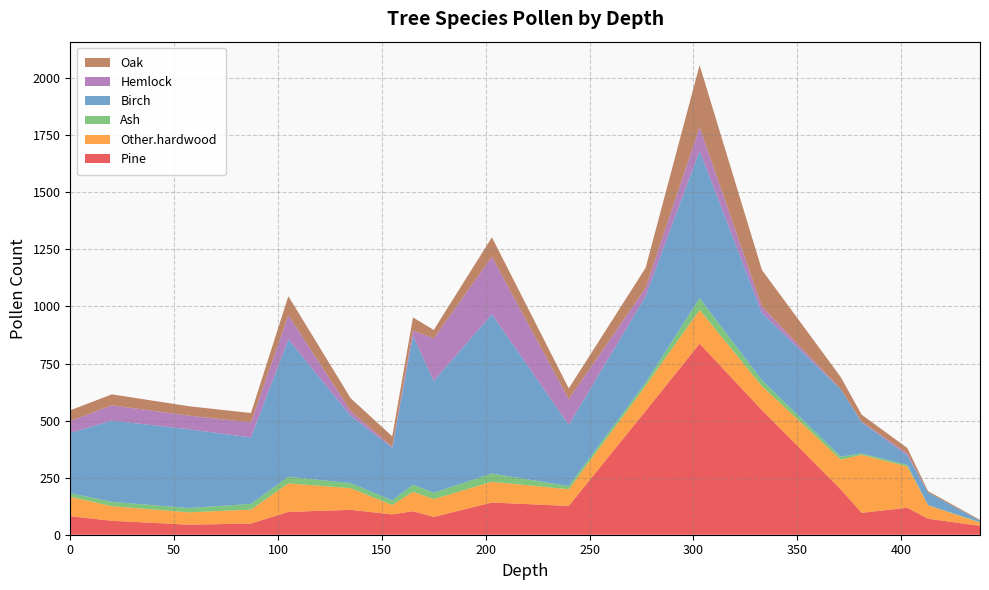

Reading left to right, transcribe all the data shown in this chart.

Pine: 0=81	20=61	57=44	87=49	105=100	135=109	155=89	165=103	175=78	203=141	240=126	277=542	303=837	333=546	371=198	381=96	403=118	413=70	438=39
Other.hardwood: 0=85	20=64	57=54	87=61	105=125	135=95	155=41	165=85	175=78	203=91	240=73	277=110	303=148	333=105	371=131	381=254	403=181	413=59	438=14
Ash: 0=16	20=19	57=19	87=25	105=29	135=22	155=20	165=31	175=28	203=36	240=14	277=14	303=51	333=26	371=13	381=6	403=7	413=1	438=2
Birch: 0=264	20=356	57=345	87=291	105=602	135=295	155=231	165=653	175=490	203=698	240=268	277=379	303=646	333=295	371=295	381=137	403=42	413=55	438=6
Hemlock: 0=52	20=67	57=60	87=66	105=106	135=21	155=4	165=22	175=186	203=252	240=113	277=36	303=104	333=28	371=0	381=3	403=8	413=0	438=0
Oak: 0=47	20=48	57=41	87=41	105=83	135=56	155=46	165=58	175=37	203=85	240=47	277=88	303=271	333=160	371=53	381=30	403=24	413=6	438=4